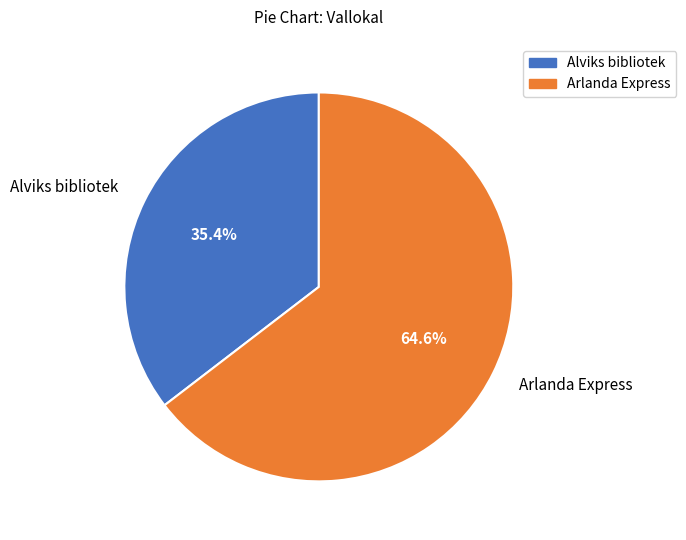

Combined, what portion of the pie is Arlanda Express and Alviks bibliotek?

100.0%